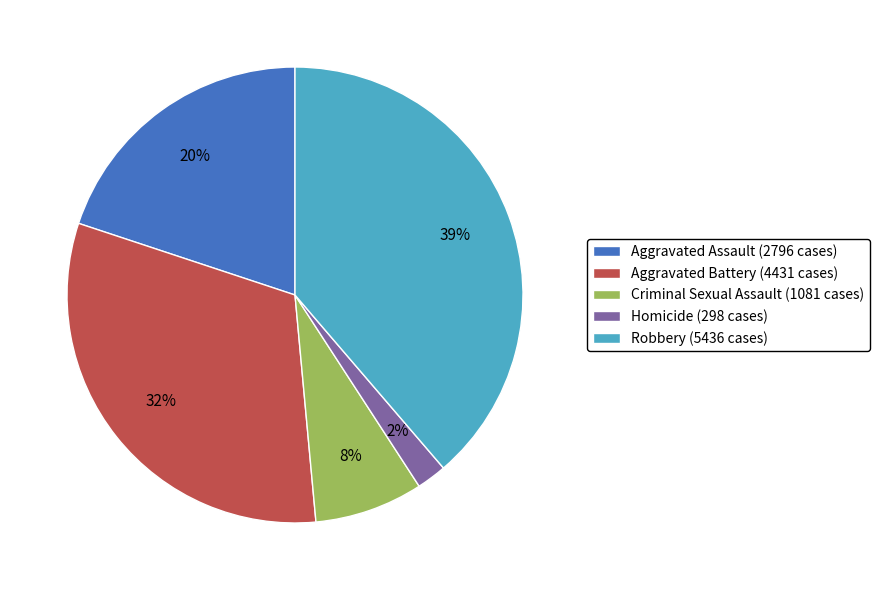

The Aggravated Battery slice represents 32% of the pie. True or false?

True